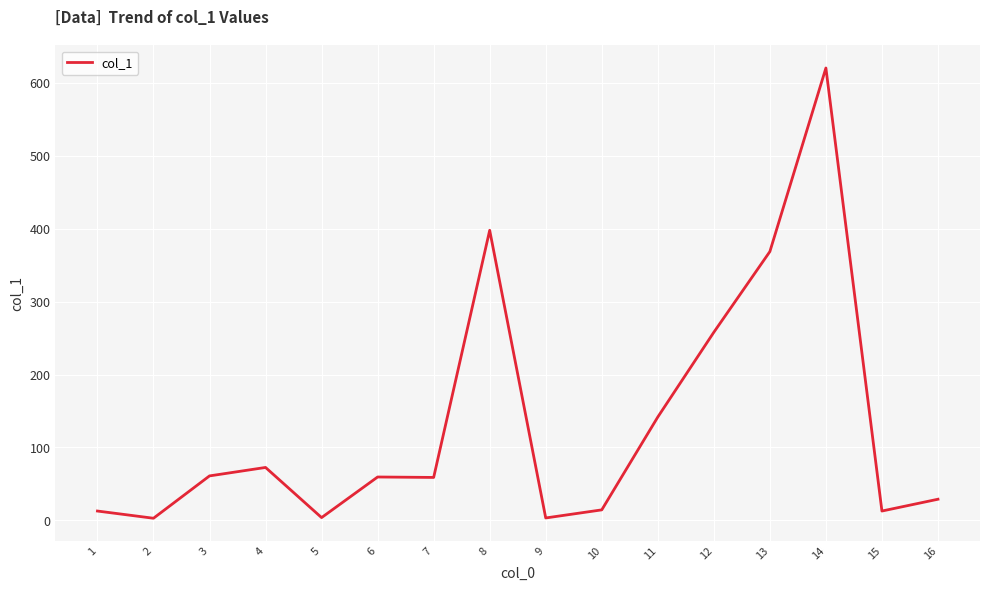

Between 8 and 9, which is larger?

8